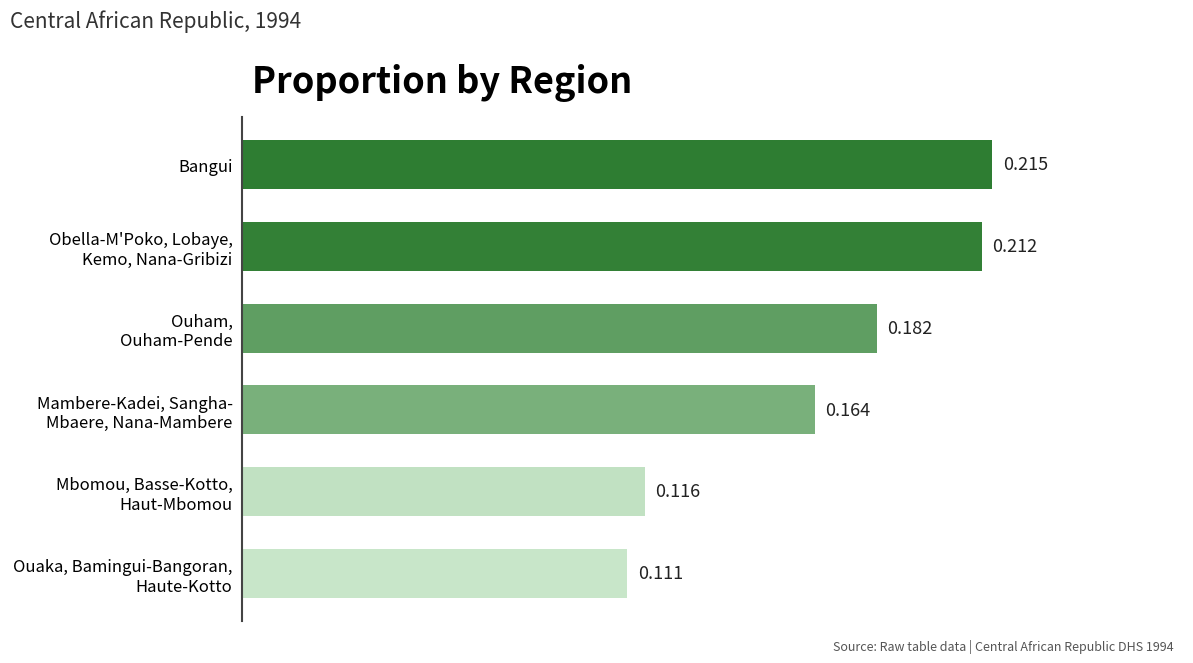

What is the sum of all values?

1.0